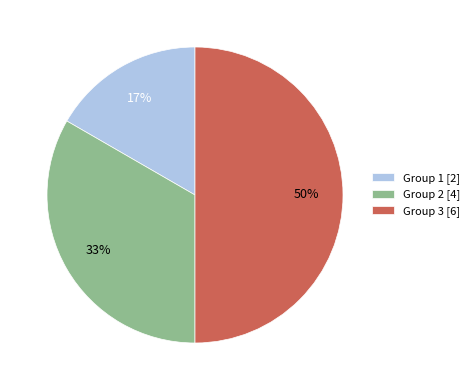

Does Group 1 [2] account for over 50% of the chart?

No